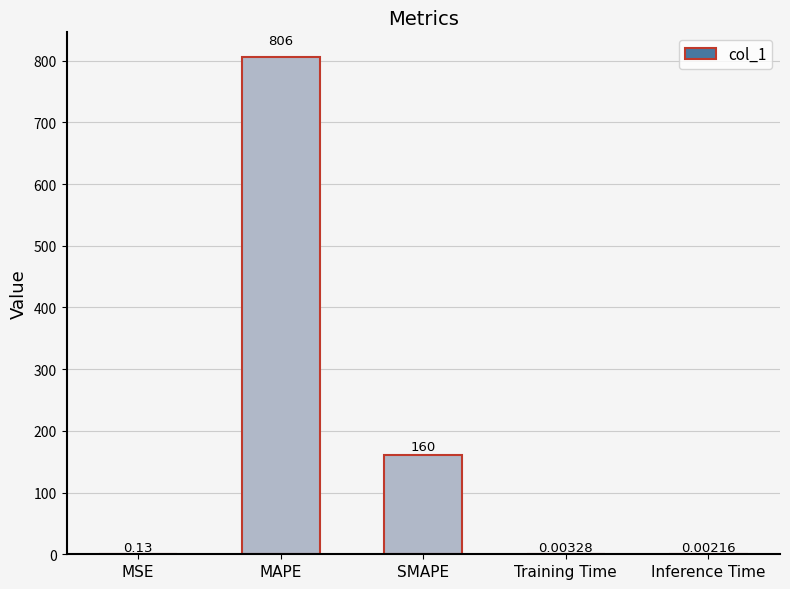

Which has a higher value, Inference Time or Training Time?

Training Time